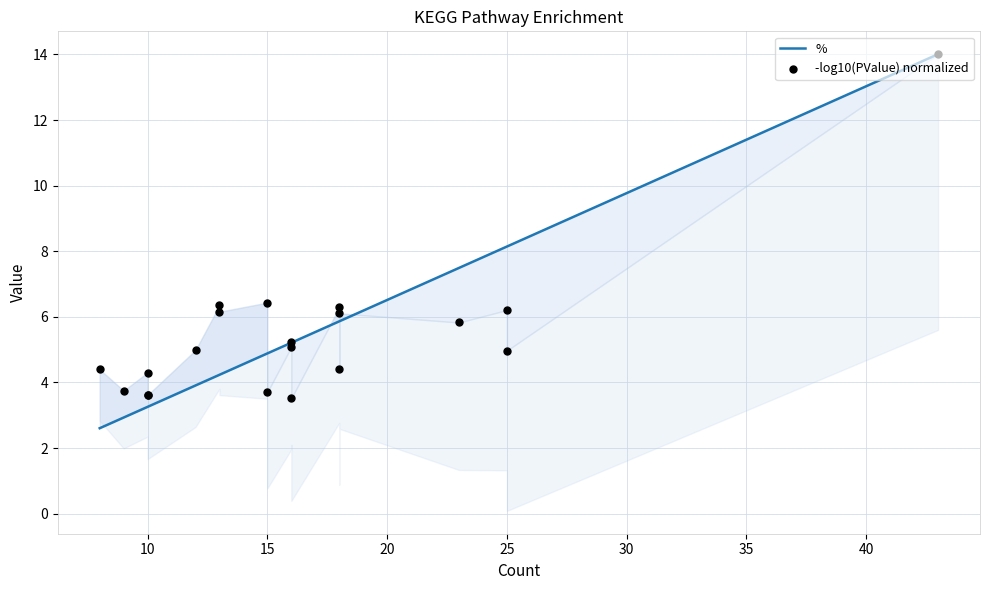

What are all the series names shown in the legend?

%, -log10(PValue) normalized